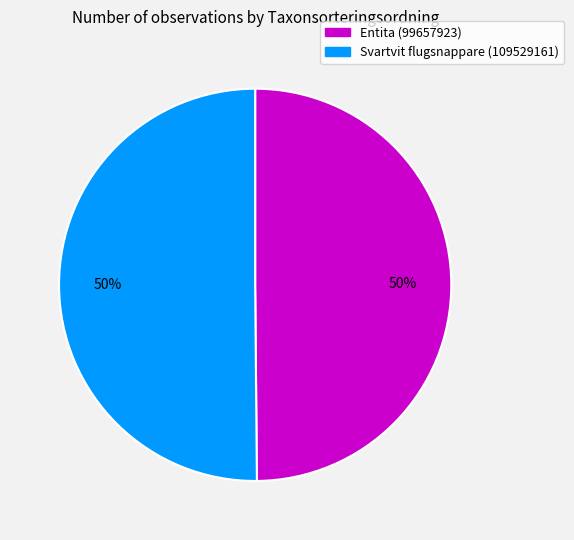

True or false: Svartvit flugsnappare (109529161) accounts for 50% of the total.

True